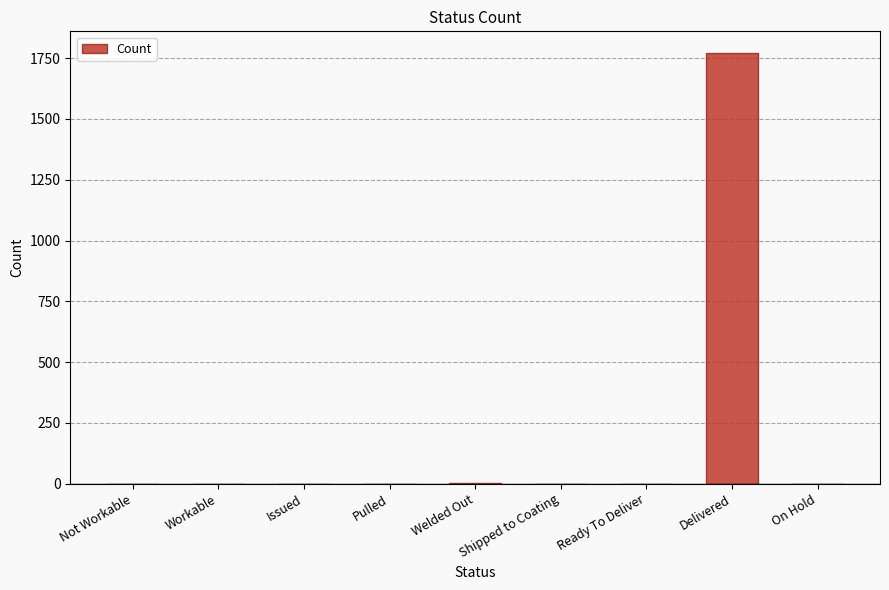

Which has a higher value, Pulled or Delivered?

Delivered